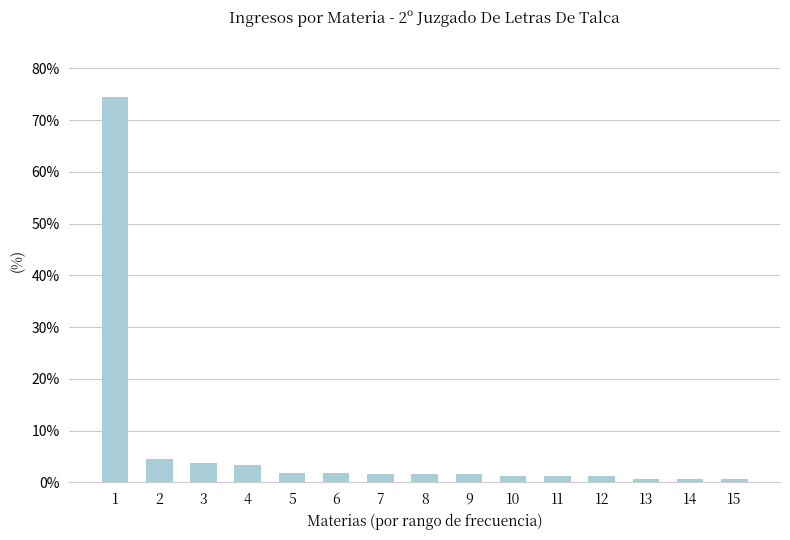

What is the value of the 10th bar from the left?

1.2